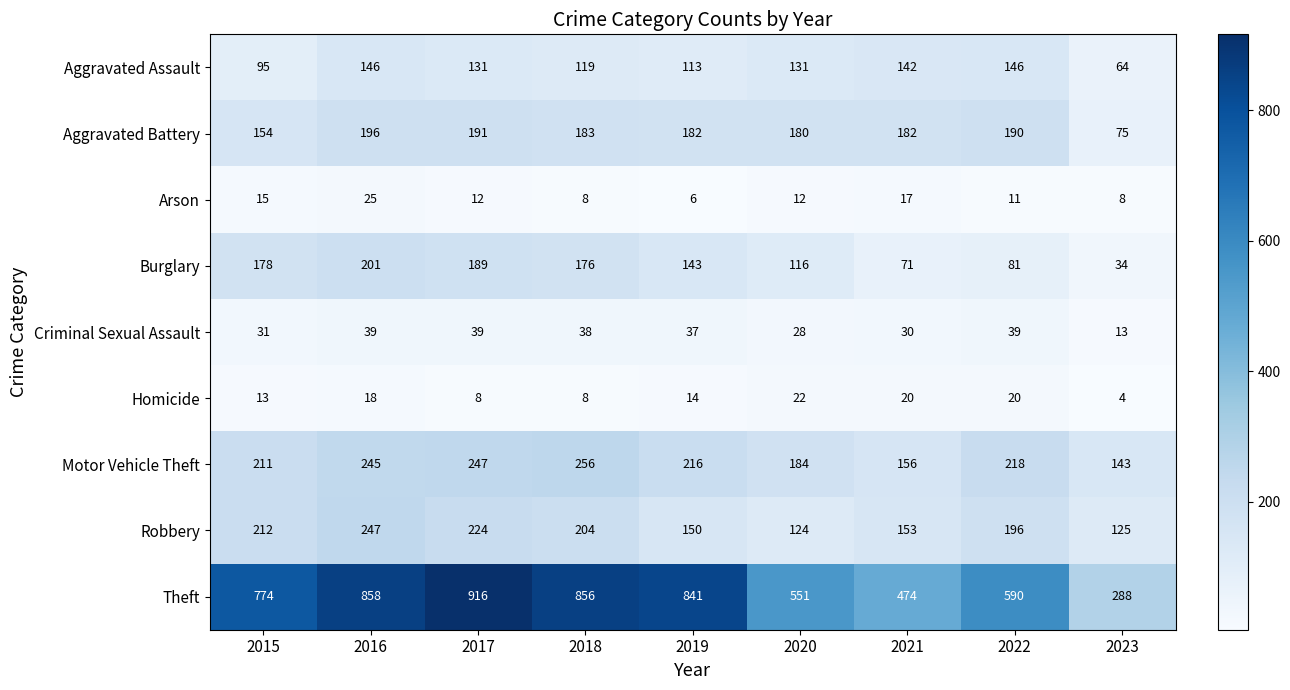

At how many categories does at least one series exceed 224?

9